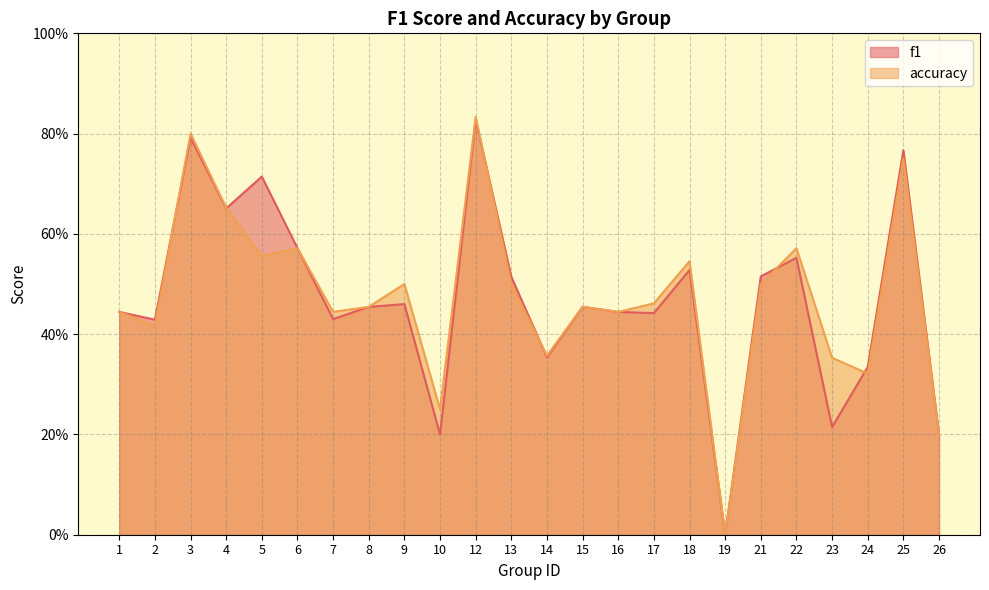

How many lines are shown in the chart?

2